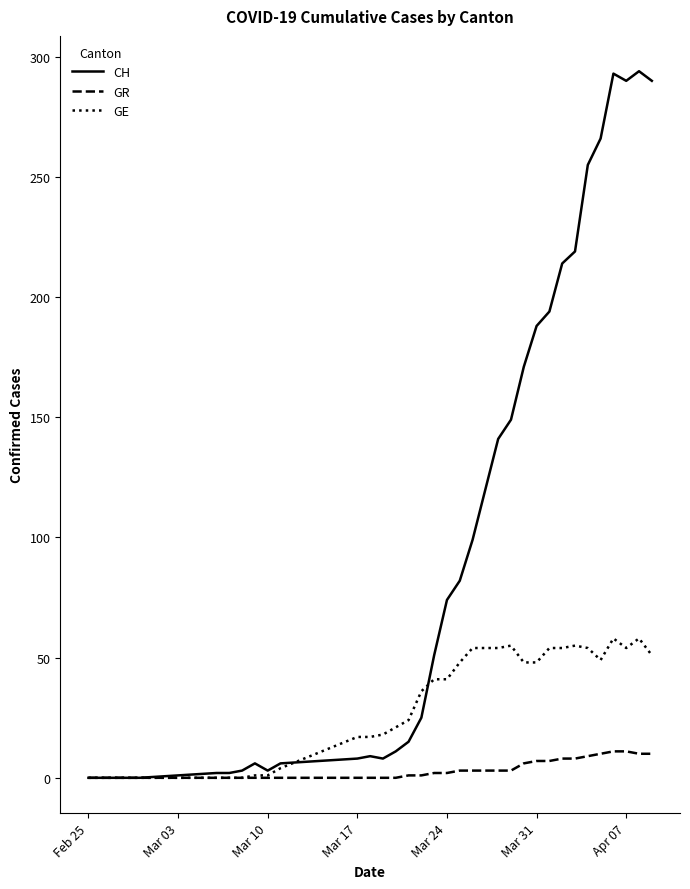

List the series in order of their peak value, lowest first.

GR, GE, CH